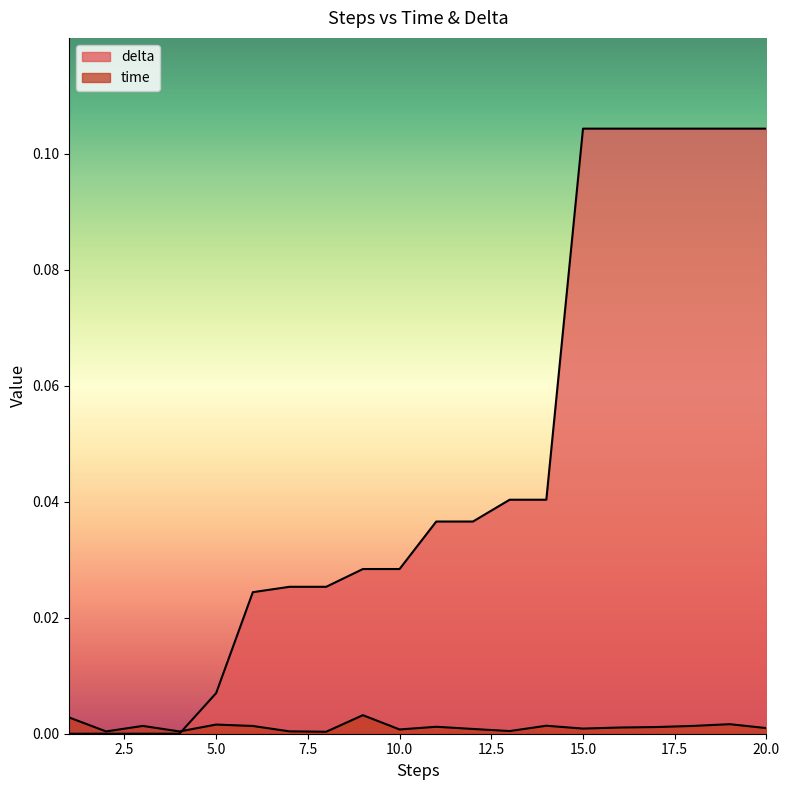

Reading right to left, extract all data points from this chart.

time: 0.0	0.0	0.0	0.0	0.0	0.0	0.0	0.0	0.0	0.0	0.0	0.0	0.0	0.0	0.0	0.0	0.0	0.0	0.0	0.0
delta: 0.1	0.1	0.1	0.1	0.1	0.1	0.0	0.0	0.0	0.0	0.0	0.0	0.0	0.0	0.0	0.0	0.0	0.0	0.0	0.0